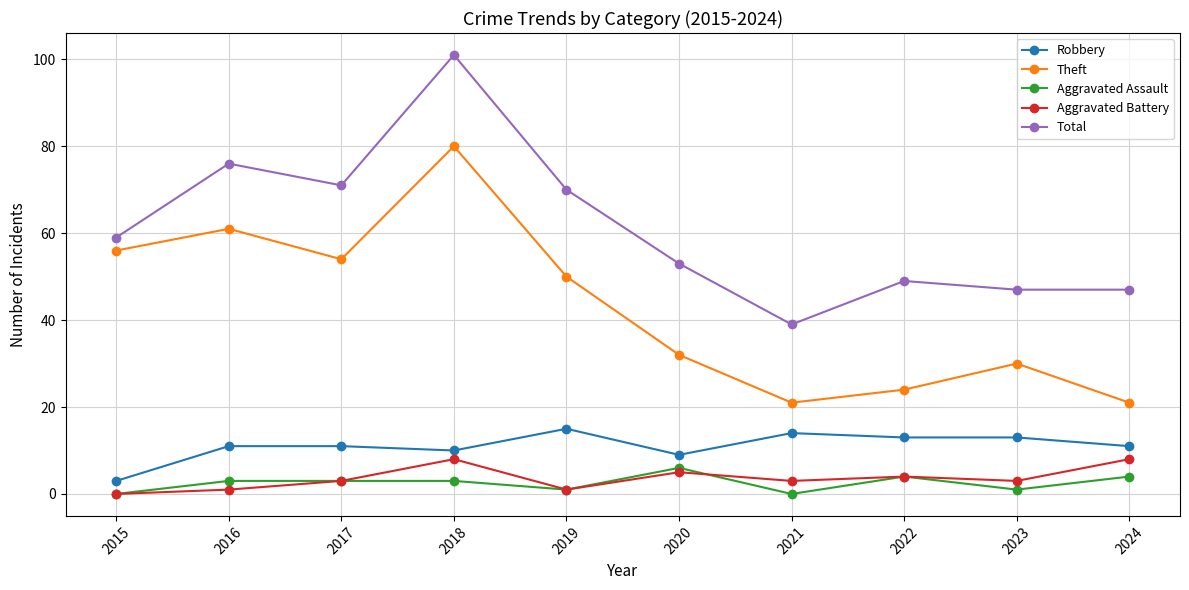

What is the sum of the Theft values at 2017 and 2022?

78